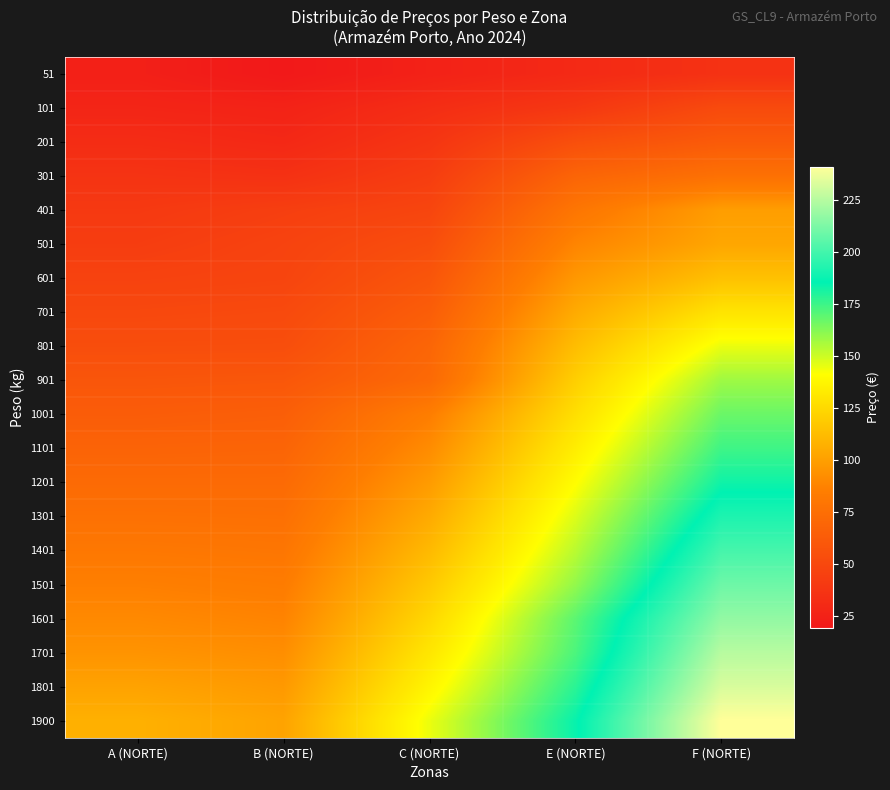

Reading right to left, transcribe all the data shown in this chart.

51: F (NORTE)=35.6	E (NORTE)=30.3	C (NORTE)=25.2	B (NORTE)=19.5	A (NORTE)=24.1
101: F (NORTE)=51.6	E (NORTE)=39.5	C (NORTE)=32.7	B (NORTE)=25.9	A (NORTE)=27.5
201: F (NORTE)=62.4	E (NORTE)=54.7	C (NORTE)=37.8	B (NORTE)=29.4	A (NORTE)=32.1
301: F (NORTE)=76.7	E (NORTE)=68.7	C (NORTE)=43.0	B (NORTE)=35.2	A (NORTE)=36.7
401: F (NORTE)=99.1	E (NORTE)=79.9	C (NORTE)=48.3	B (NORTE)=44.0	A (NORTE)=40.3
501: F (NORTE)=102.9	E (NORTE)=88.3	C (NORTE)=53.5	B (NORTE)=46.7	A (NORTE)=42.9
601: F (NORTE)=114.4	E (NORTE)=96.5	C (NORTE)=58.7	B (NORTE)=47.8	A (NORTE)=46.4
701: F (NORTE)=129.9	E (NORTE)=104.7	C (NORTE)=63.9	B (NORTE)=51.2	A (NORTE)=50.0
801: F (NORTE)=144.8	E (NORTE)=112.7	C (NORTE)=69.2	B (NORTE)=53.9	A (NORTE)=53.6
901: F (NORTE)=158.0	E (NORTE)=120.4	C (NORTE)=71.8	B (NORTE)=59.8	A (NORTE)=58.9
1001: F (NORTE)=167.0	E (NORTE)=127.3	C (NORTE)=84.9	B (NORTE)=64.8	A (NORTE)=63.4
1101: F (NORTE)=174.6	E (NORTE)=134.0	C (NORTE)=91.4	B (NORTE)=68.6	A (NORTE)=67.9
1201: F (NORTE)=182.9	E (NORTE)=140.6	C (NORTE)=98.0	B (NORTE)=72.4	A (NORTE)=72.3
1301: F (NORTE)=191.8	E (NORTE)=147.3	C (NORTE)=104.5	B (NORTE)=76.2	A (NORTE)=76.8
1401: F (NORTE)=200.5	E (NORTE)=153.3	C (NORTE)=111.0	B (NORTE)=80.0	A (NORTE)=81.3
1501: F (NORTE)=209.2	E (NORTE)=159.9	C (NORTE)=117.6	B (NORTE)=83.8	A (NORTE)=85.7
1601: F (NORTE)=217.2	E (NORTE)=169.5	C (NORTE)=124.1	B (NORTE)=87.6	A (NORTE)=90.2
1701: F (NORTE)=225.2	E (NORTE)=172.2	C (NORTE)=130.7	B (NORTE)=92.3	A (NORTE)=94.7
1801: F (NORTE)=232.2	E (NORTE)=178.2	C (NORTE)=137.2	B (NORTE)=97.0	A (NORTE)=101.2
1900: F (NORTE)=240.9	E (NORTE)=184.1	C (NORTE)=144.6	B (NORTE)=101.4	A (NORTE)=107.2